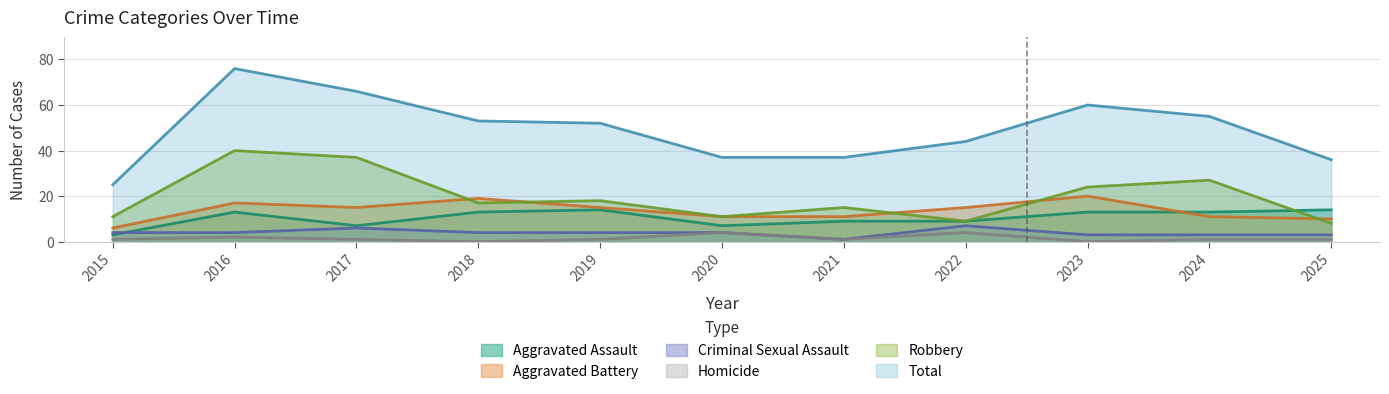

What is the difference between the maximum and minimum values in the Aggravated Assault series?

11